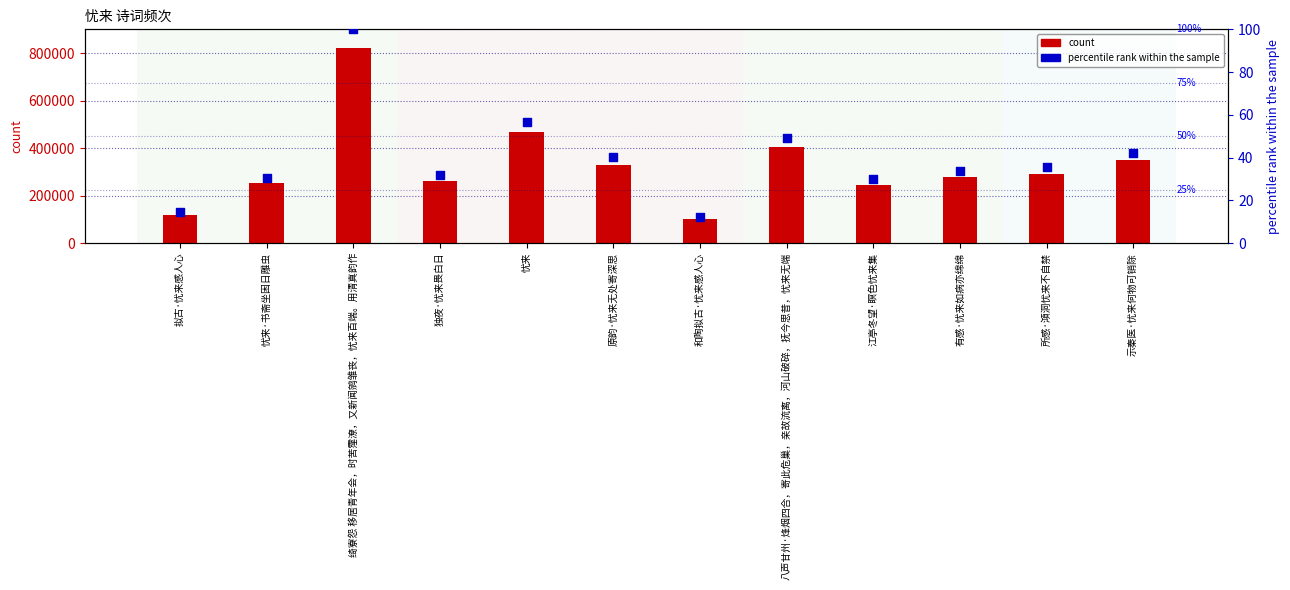

At which category is the sum across all series the highest?

绮寮怨 移居青年会，时苦霪潦，又新闻鹓雏丧，忧来百端。用清真韵作